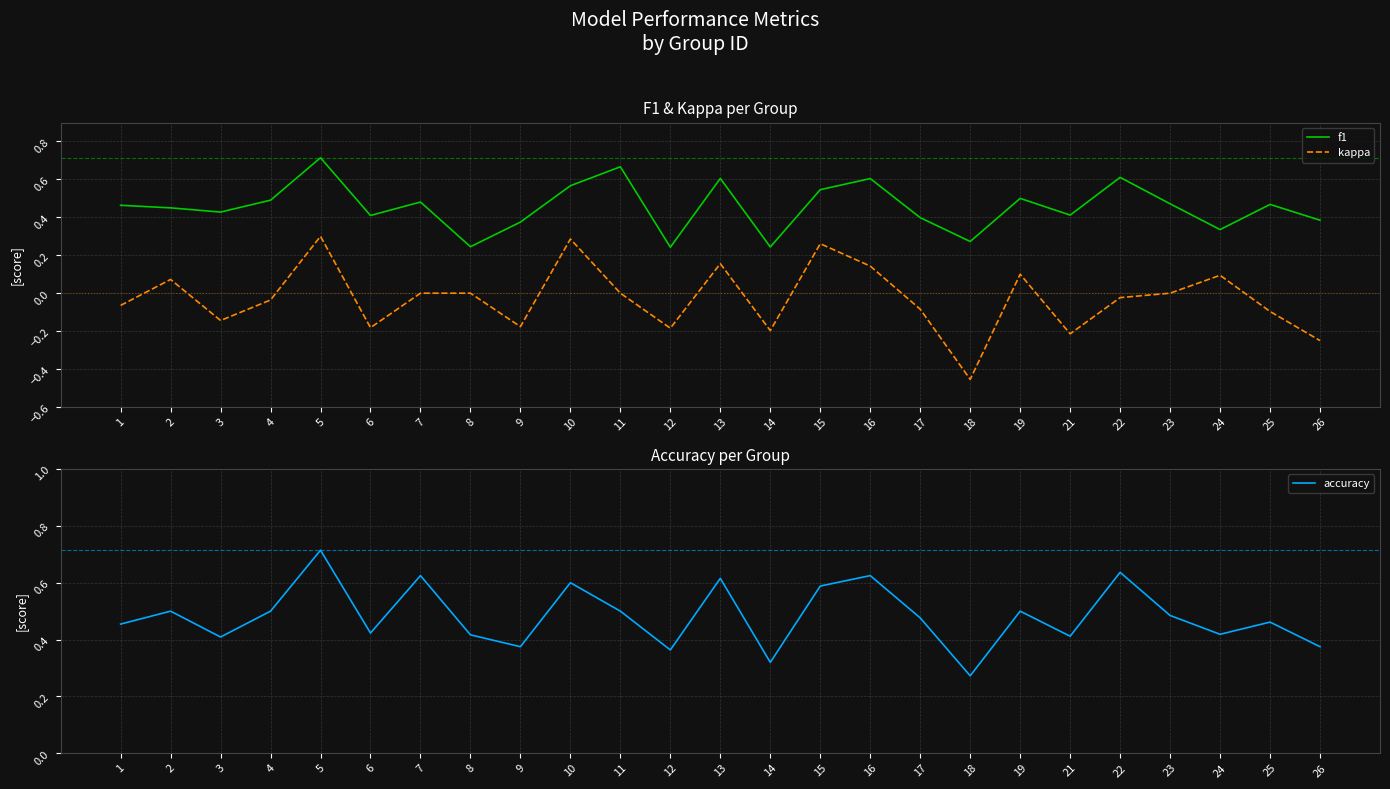

Reading right to left, transcribe all the data shown in this chart.

f1: 0.4	0.5	0.3	0.5	0.6	0.4	0.5	0.3	0.4	0.6	0.5	0.2	0.6	0.2	0.7	0.6	0.4	0.2	0.5	0.4	0.7	0.5	0.4	0.5	0.5
kappa: -0.2	-0.1	0.1	0.0	-0.0	-0.2	0.1	-0.5	-0.1	0.1	0.3	-0.2	0.2	-0.2	0.0	0.3	-0.2	0.0	0.0	-0.2	0.3	-0.0	-0.1	0.1	-0.1
accuracy: 0.4	0.5	0.4	0.5	0.6	0.4	0.5	0.3	0.5	0.6	0.6	0.3	0.6	0.4	0.5	0.6	0.4	0.4	0.6	0.4	0.7	0.5	0.4	0.5	0.5